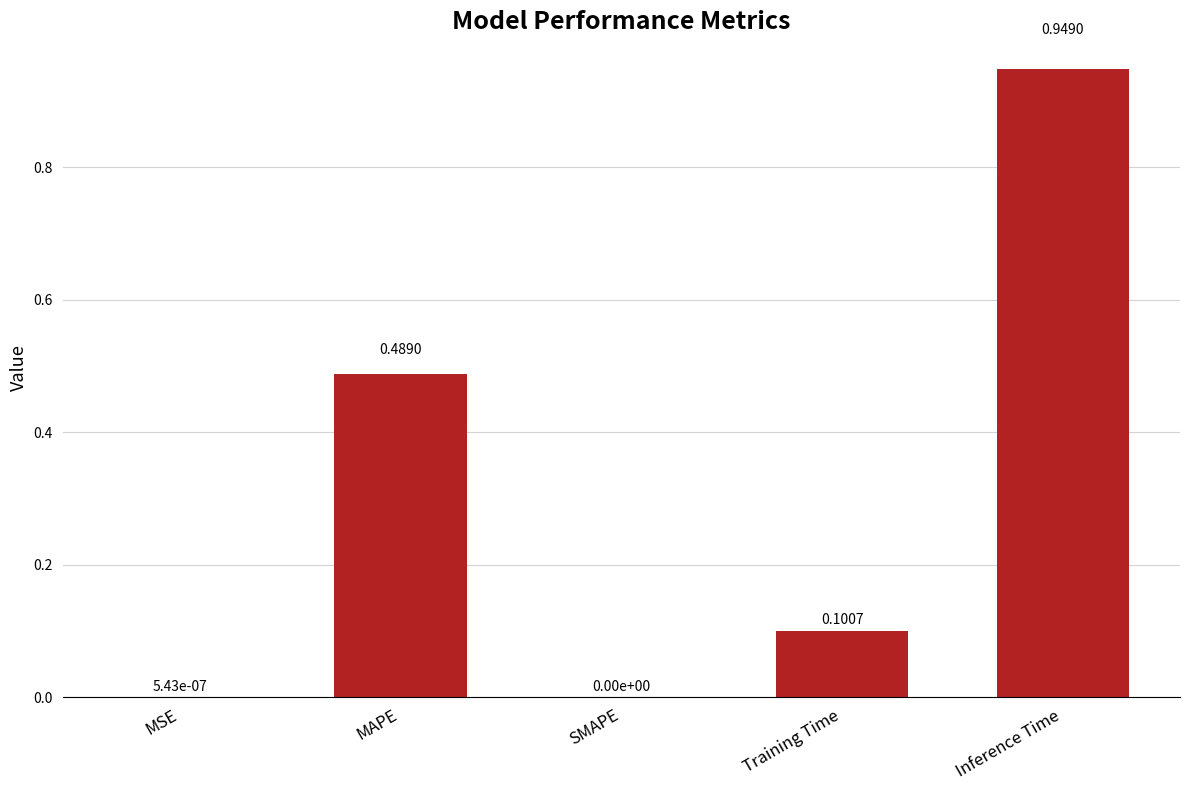

At which category does the chart reach its peak across all series?

Inference Time